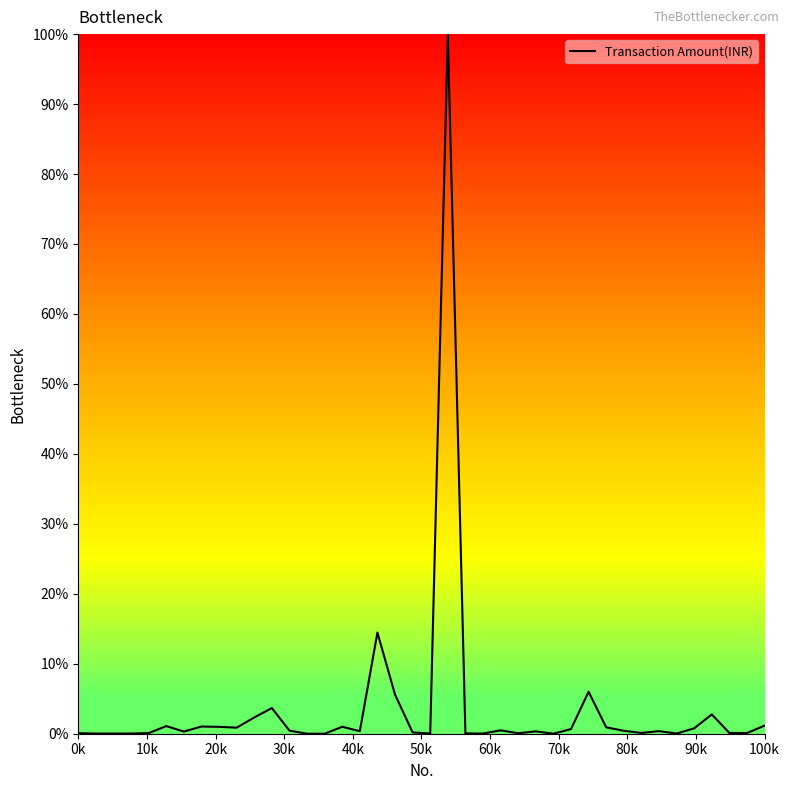

What is the maximum value shown in the chart?

100.0